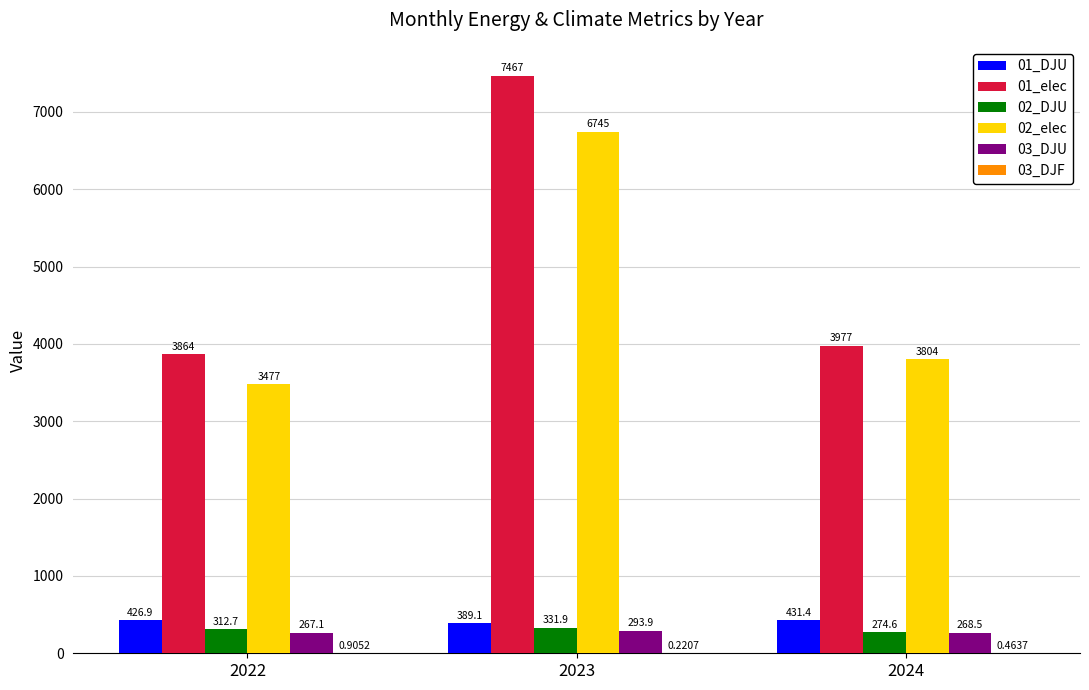

Which series changed the most between 2022 and 2024?

02_elec